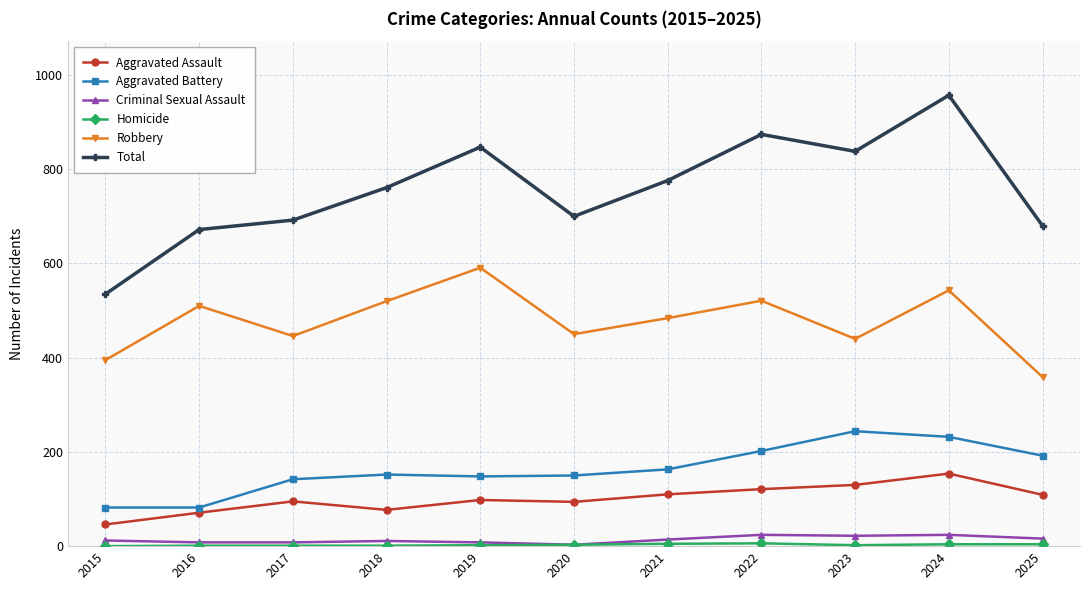

In Robbery, how many points are higher than both neighbors (excluding endpoints)?

4